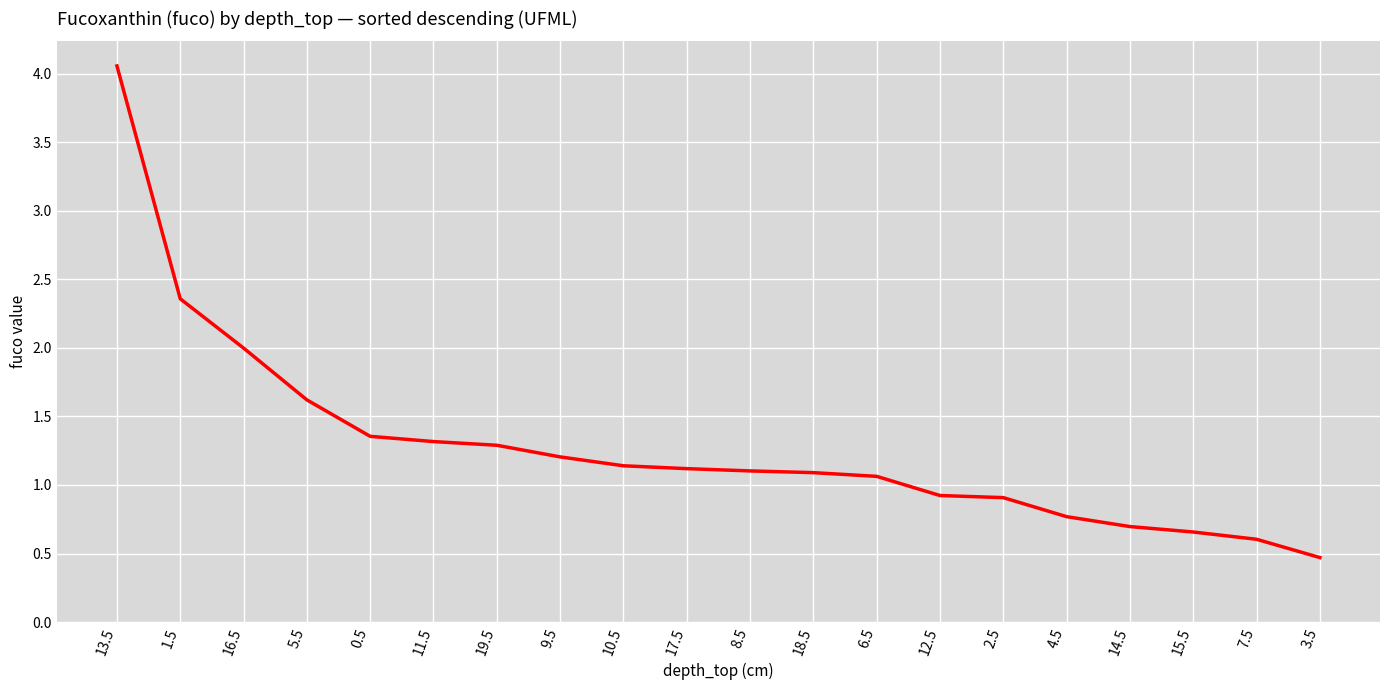

Which category has the highest value across all series?

13.5